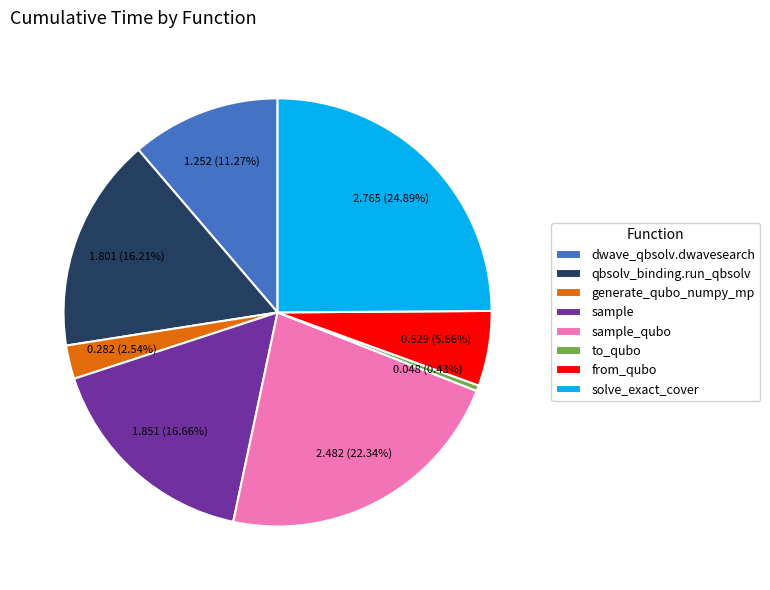

Which category has the smallest portion of the pie?

to_qubo